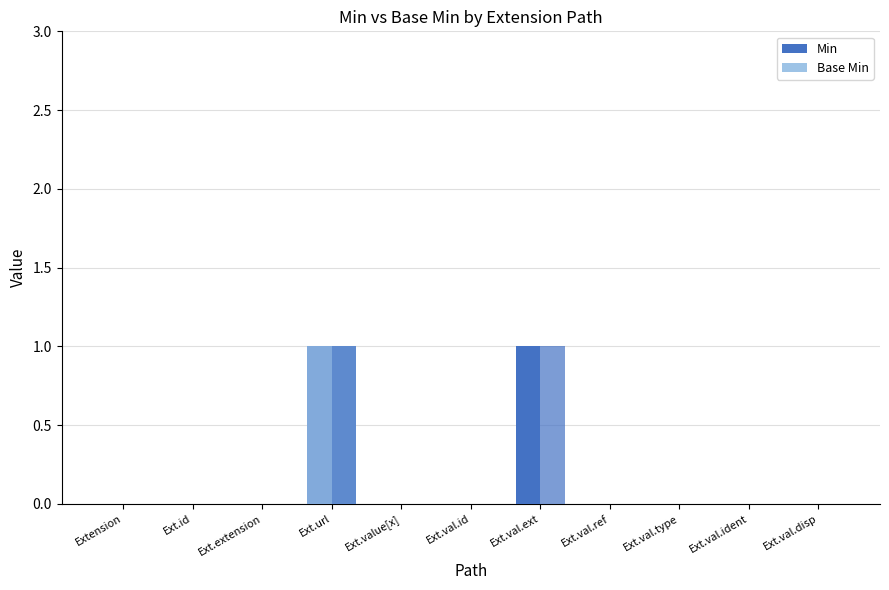

Count the number of data series in this chart.

4